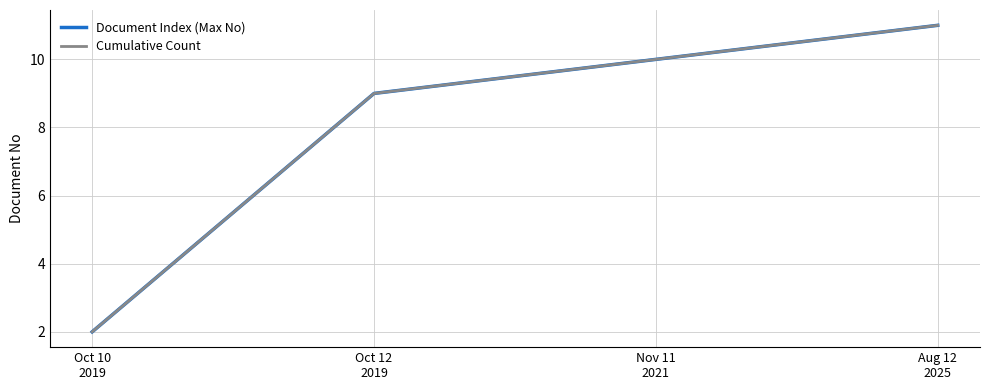

What is the label of the 1st point from the left?

Oct 10
2019